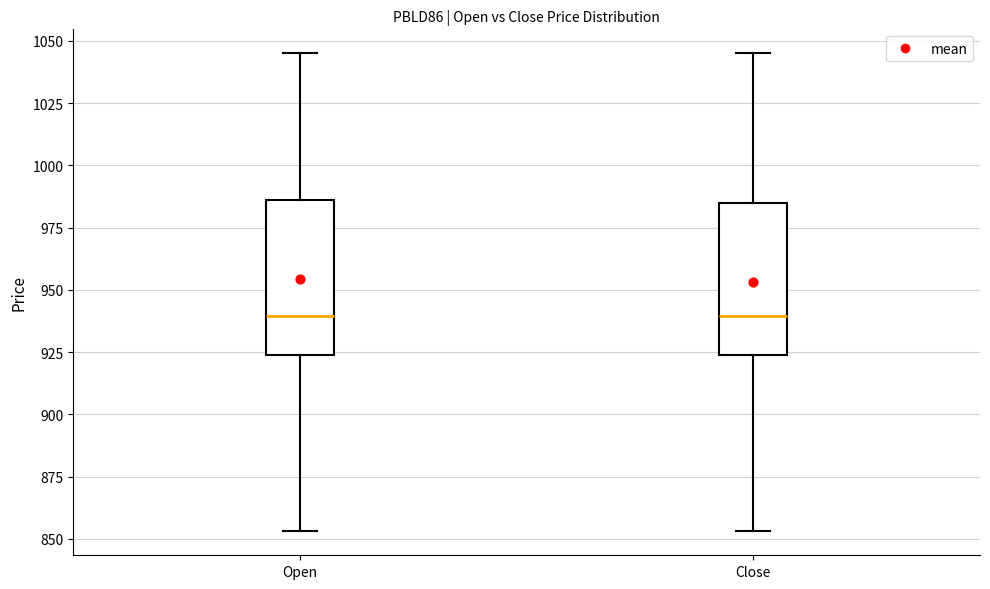

Reading left to right, transcribe this box plot: for each box, give where its median line is, the range the box spans, and where its two whiskers end, as read against the y-axis. The values are not printed on the chart, so give them approximately, as read against the axis.

Open: median 940, box 925 to 985, whiskers 855 to 1045
Close: median 940, box 925 to 985, whiskers 855 to 1045